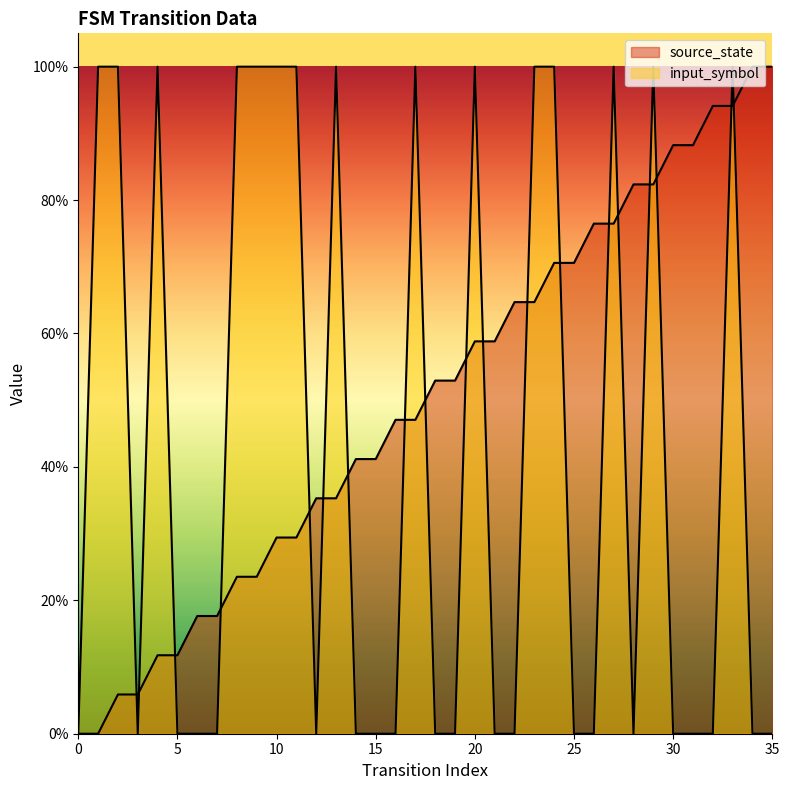

At which category is the sum across all series the highest?

33